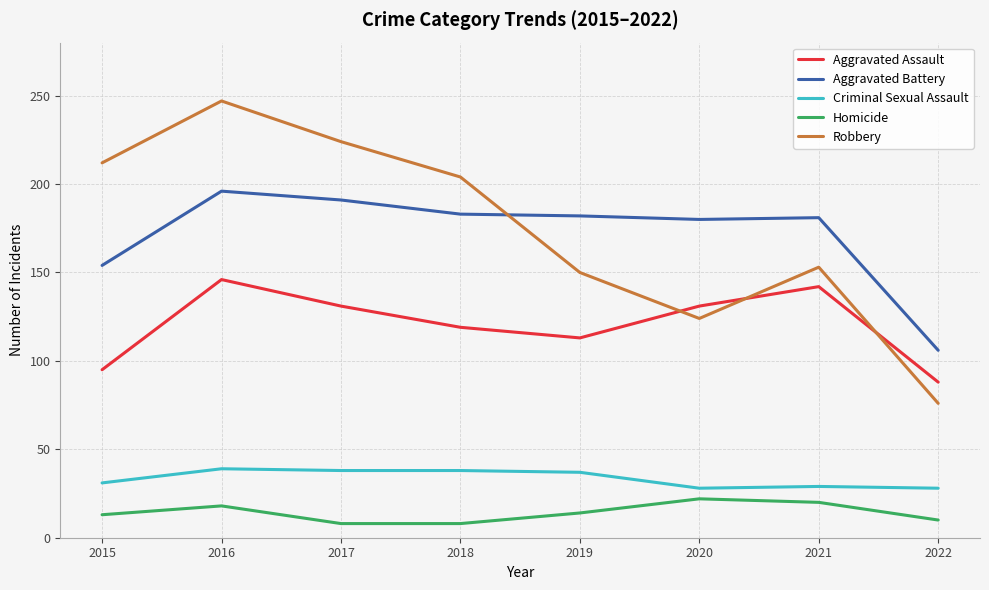

Where is Aggravated Battery nearest to the value 151?

2015